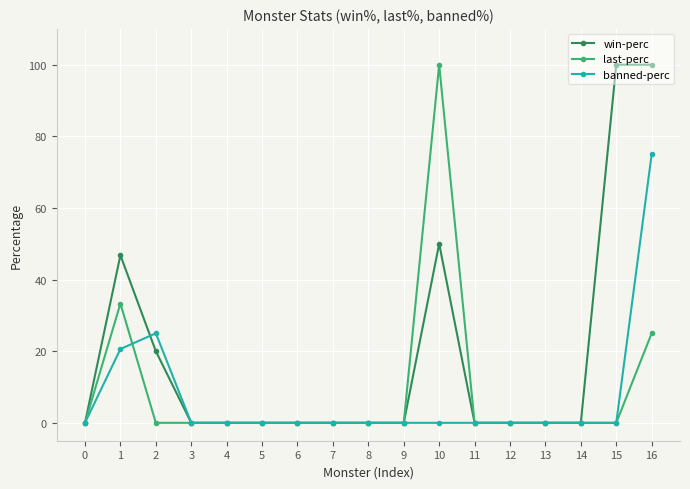

True or false: last-perc has more than 1 points higher than both neighbors.

True